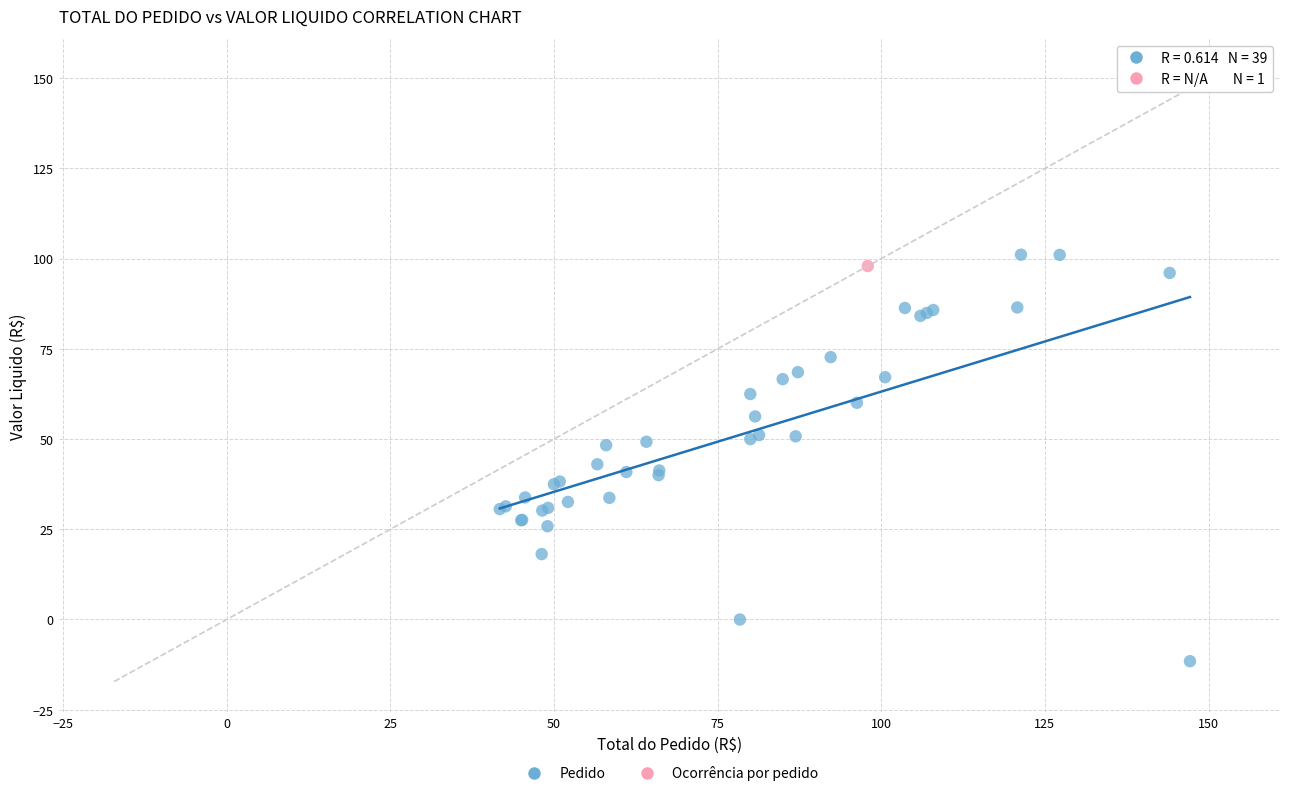

What are all the series names shown in the legend?

Pedido, Ocorrência por pedido